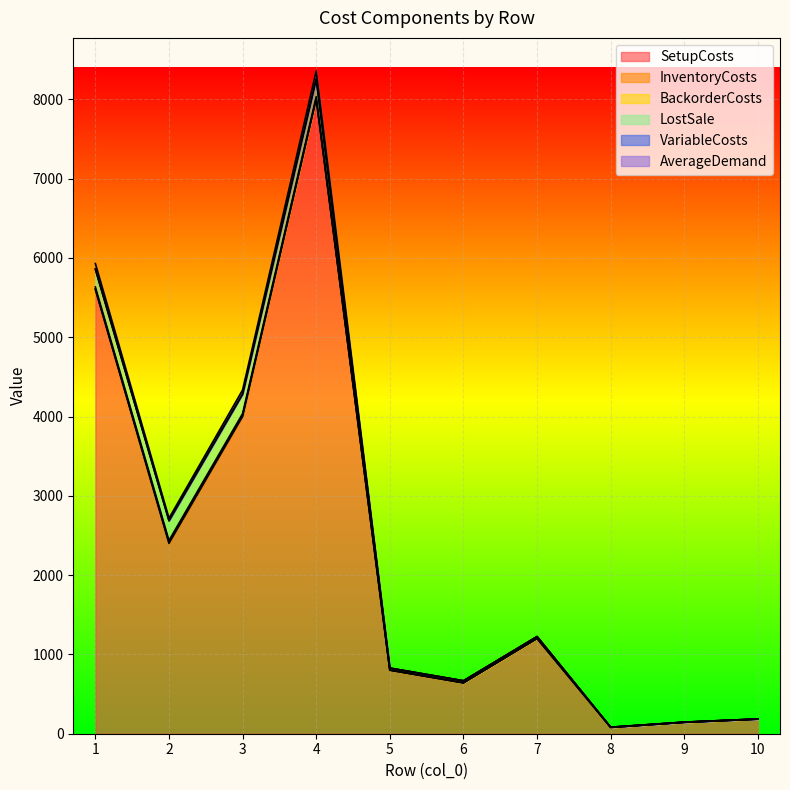

What is the difference between the highest and lowest values at 2?

2397.6